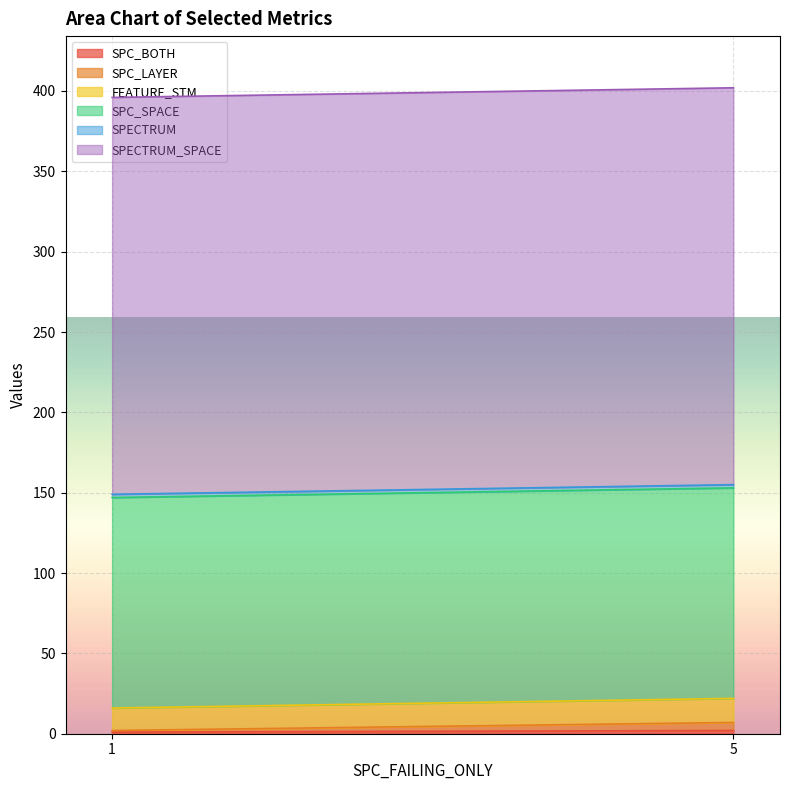

What is the minimum value for SPC_LAYER?

2